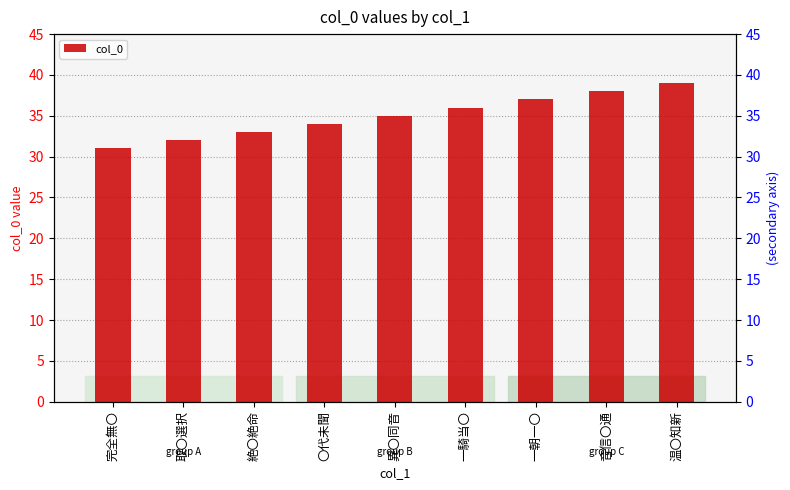

List the labels in order of value, smallest first.

完全無〇, 取〇選択, 絶〇絶命, 〇代未聞, 異〇同音, 一騎当〇, 一朝一〇, 音信〇通, 温〇知新